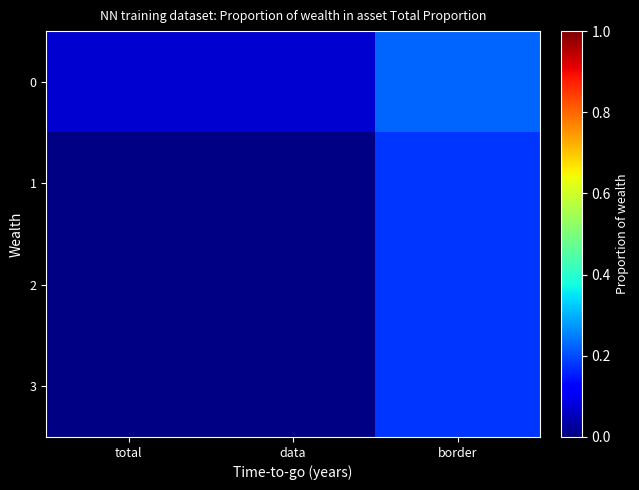

How many categories are shown in the chart?

3